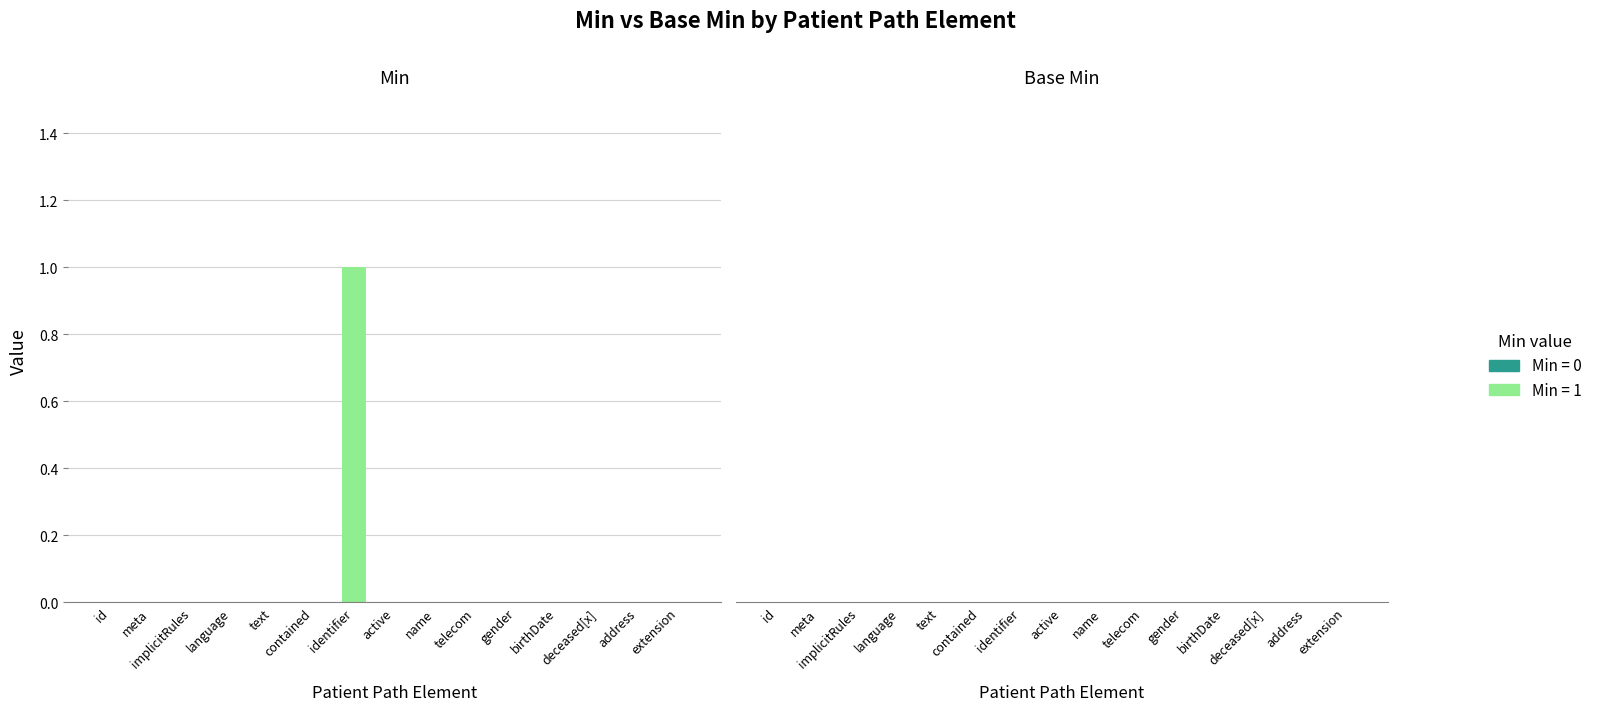

Count the number of data series in this chart.

1